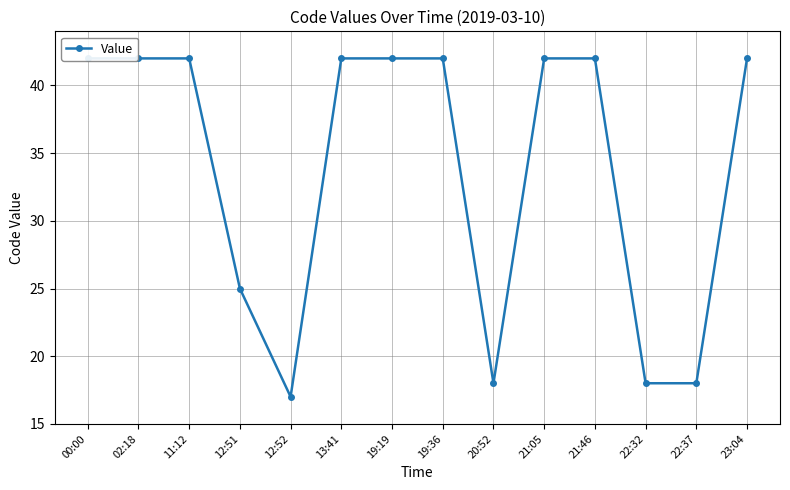

List the labels in order of value, largest first.

00:00, 02:18, 11:12, 13:41, 19:19, 19:36, 21:05, 21:46, 23:04, 12:51, 20:52, 22:32, 22:37, 12:52